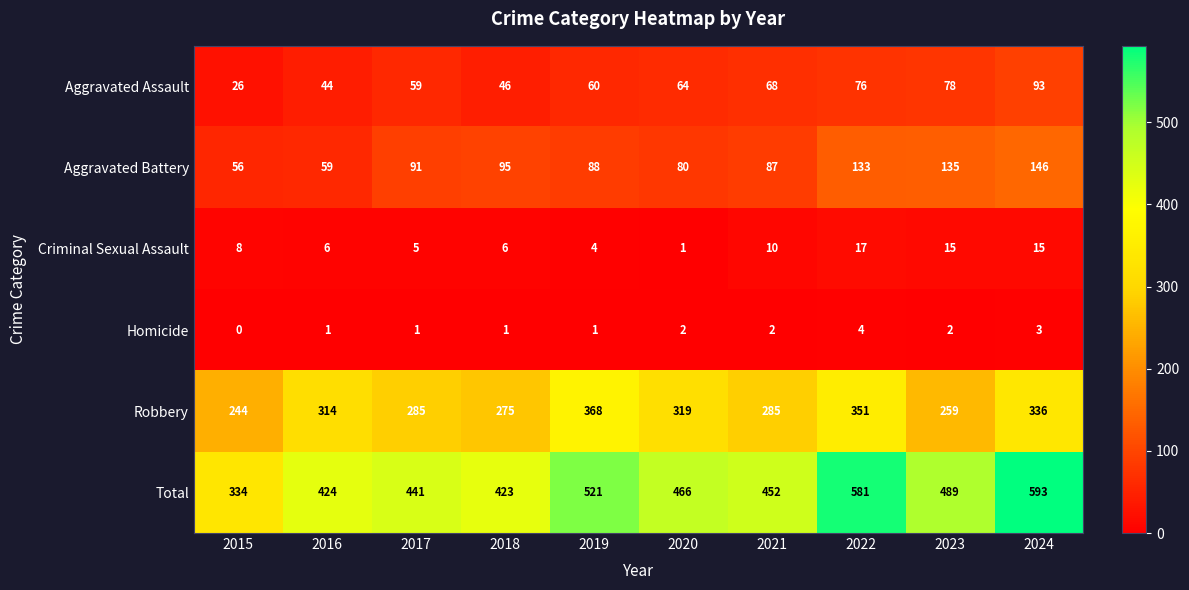

Which series has the largest total across all categories?

Total